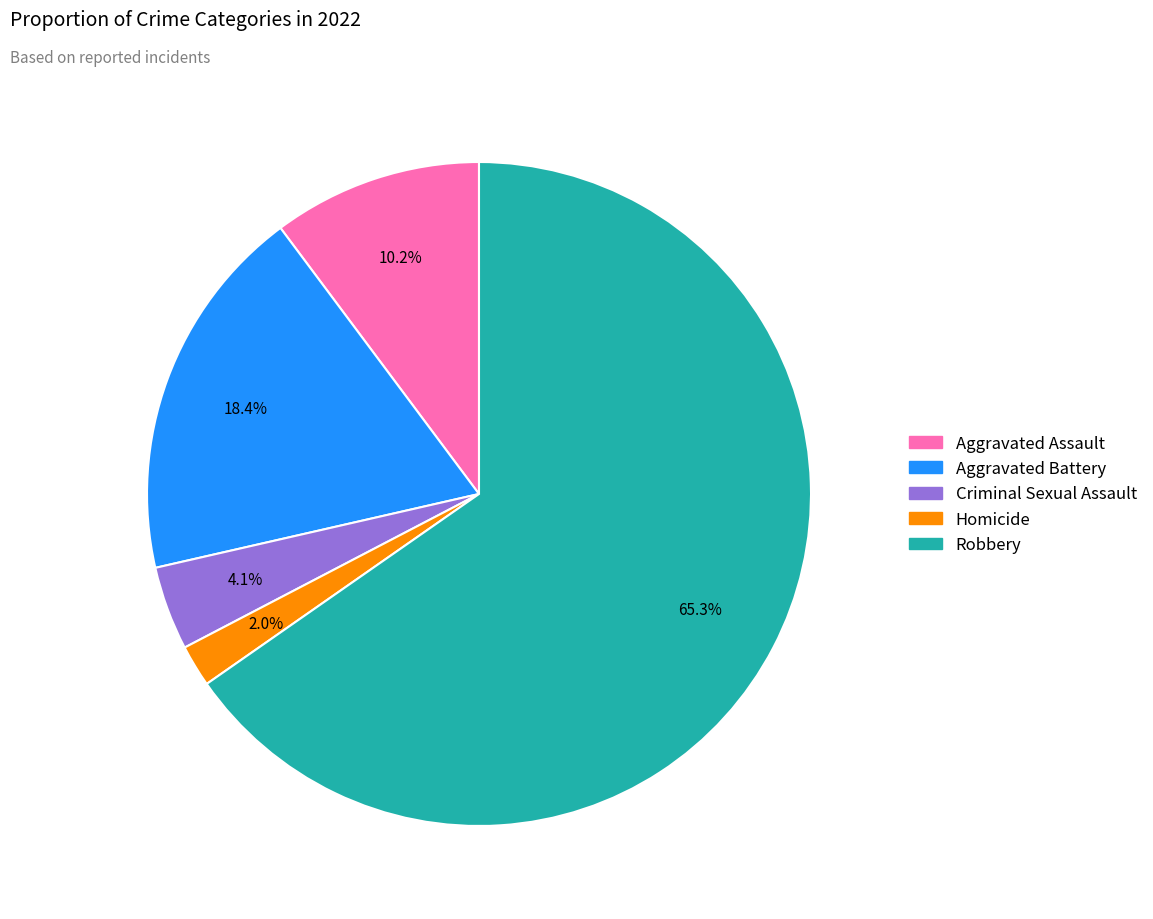

Which has a higher value, Aggravated Assault or Criminal Sexual Assault?

Aggravated Assault